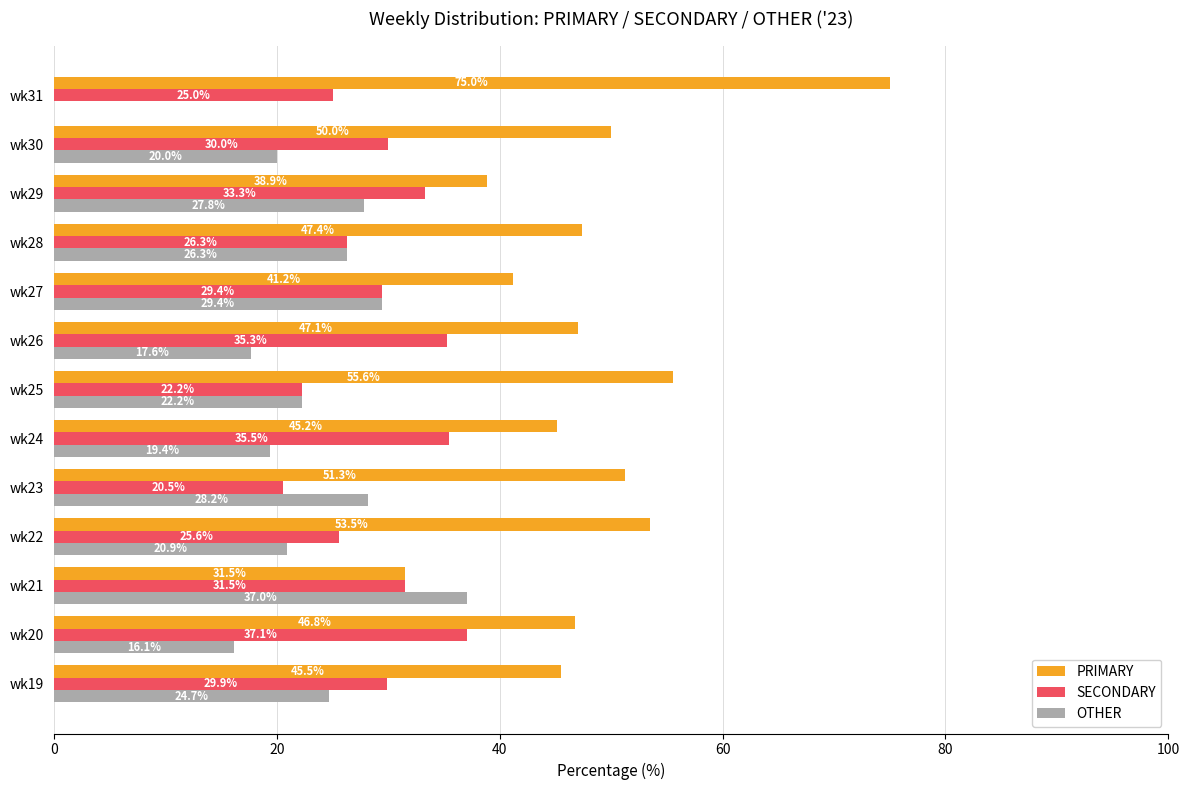

True or false: OTHER has a value of 17.1 at wk23.

False